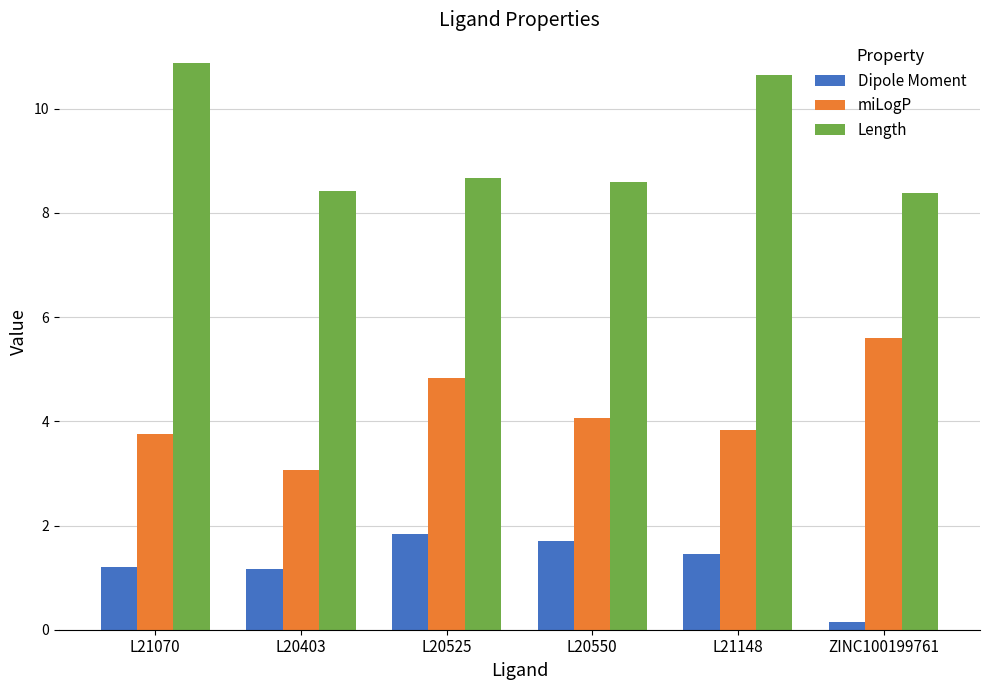

Are the bars horizontal?

No